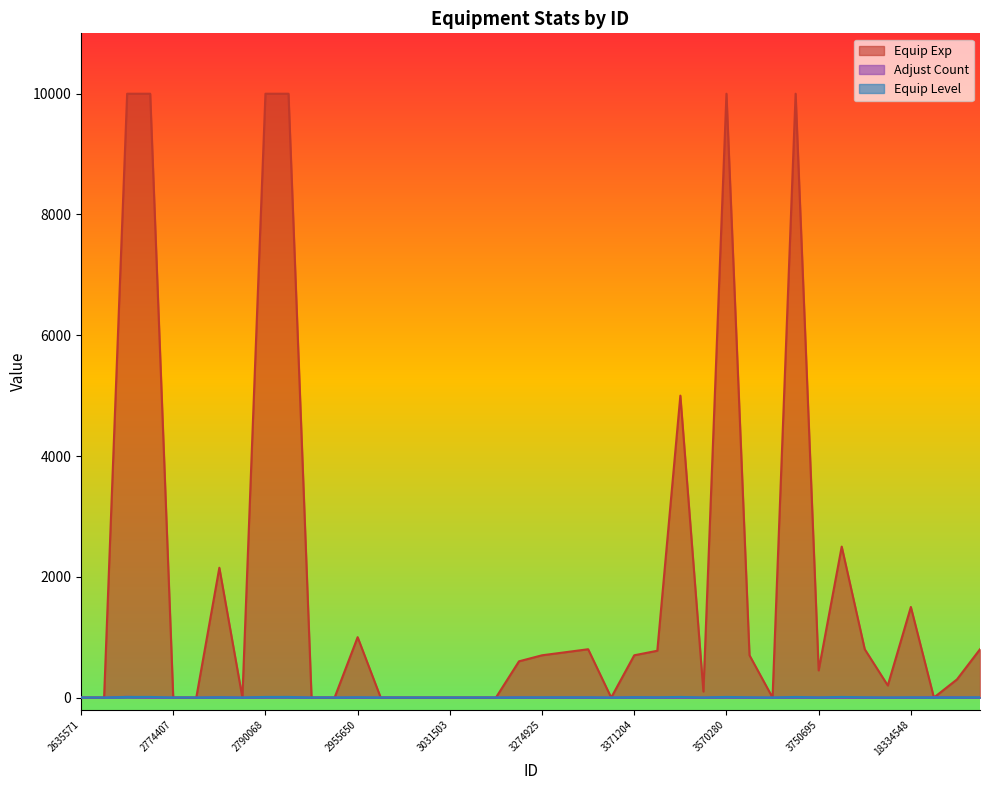

Which series has the widest spread of values?

Equip Exp